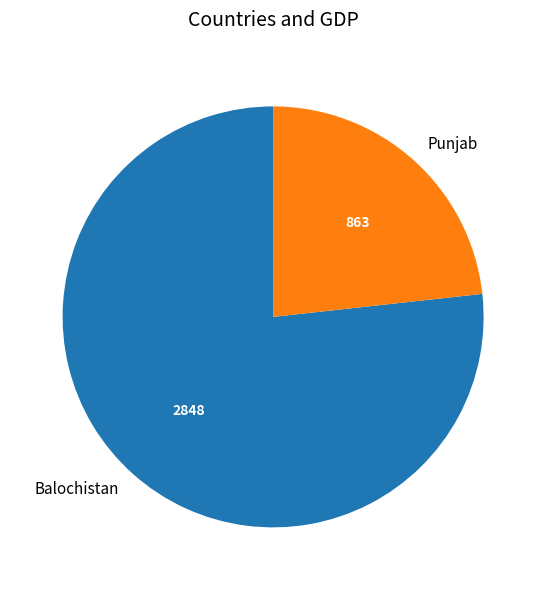

What is the ratio of the value at Balochistan to the value at Punjab?

3.3